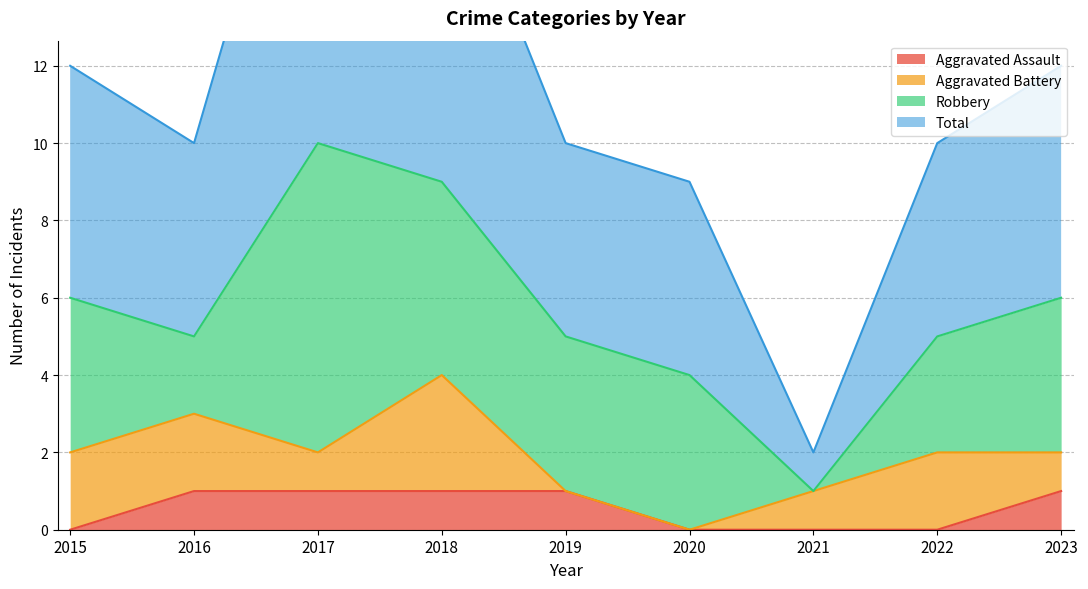

How many Aggravated Assault values are between 0 and 1?

9